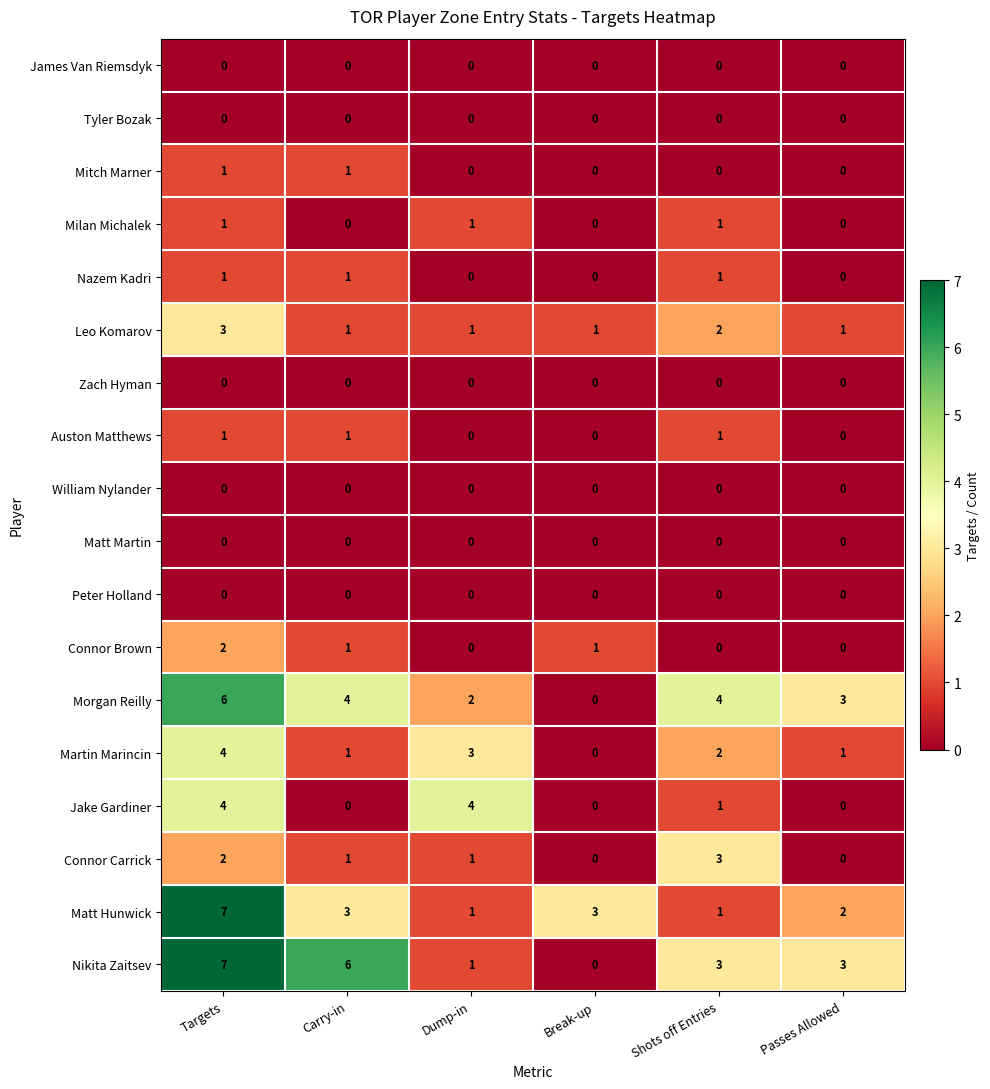

Is it true that Auston Matthews equals 0 at Dump-in?

True